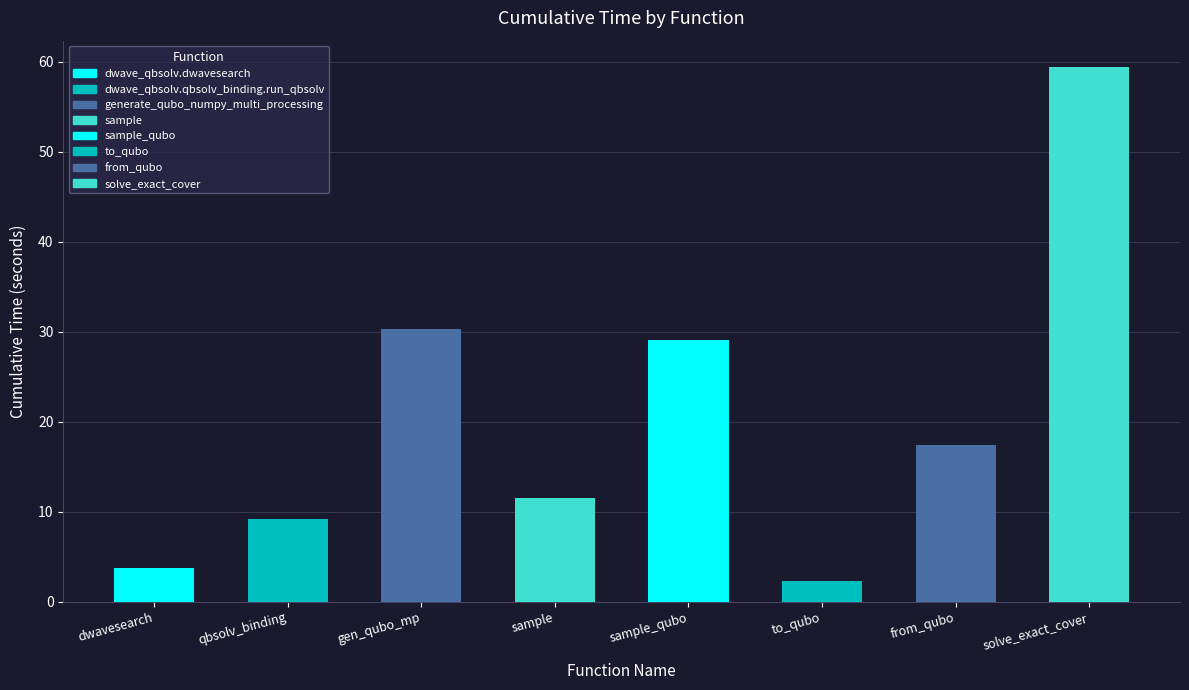

Reading left to right, transcribe all the data shown in this chart.

dwave_qbsolv.dwavesearch=3.8	dwave_qbsolv.qbsolv_binding.run_qbsolv=9.2	generate_qubo_numpy_multi_processing=30.3	sample=11.5	sample_qubo=29.1	to_qubo=2.3	from_qubo=17.4	solve_exact_cover=59.4